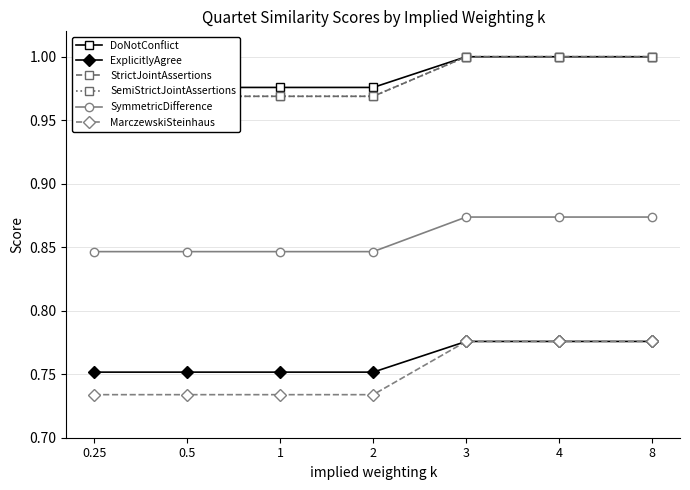

What is the average value of the StrictJointAssertions series?

1.0